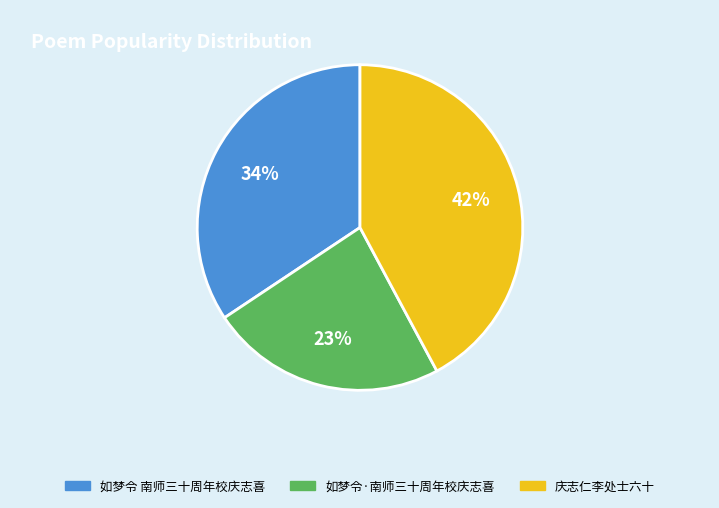

Does 如梦令·南师三十周年校庆志喜 account for over 50% of the chart?

No